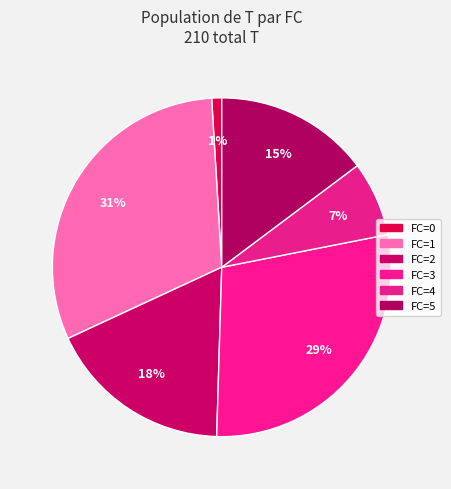

Count the number of slices in the pie.

6